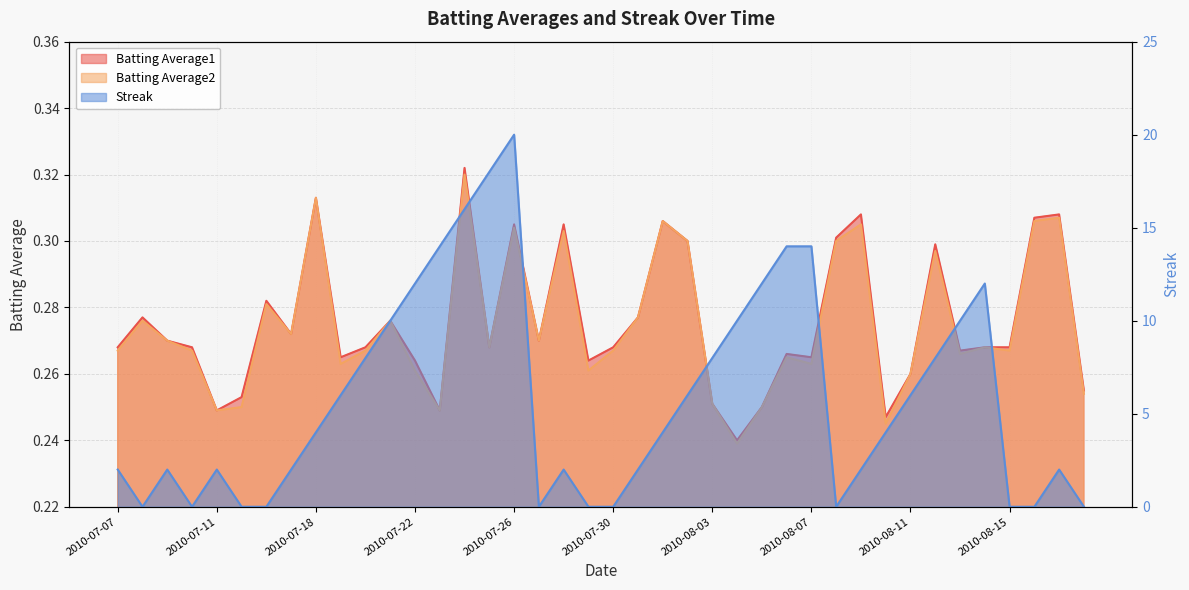

Which series has the largest total across all categories?

Streak